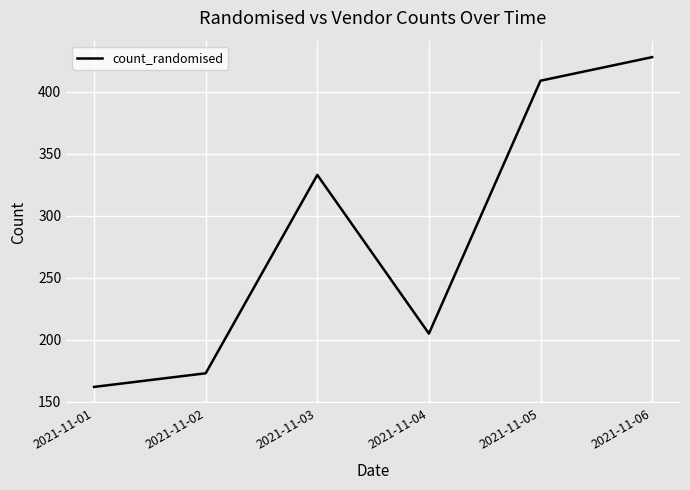

What is the ratio of the value at 2021-11-03 to the value at 2021-11-06?

0.8